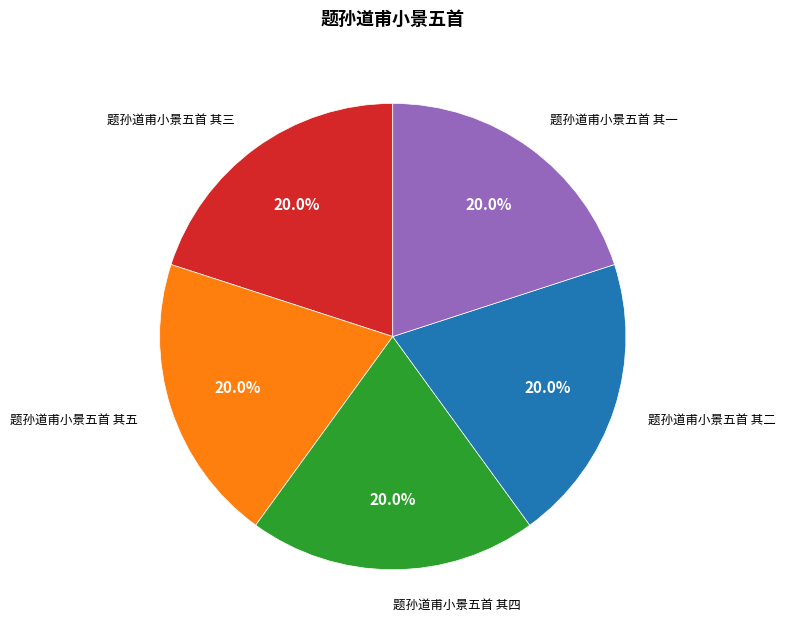

Is there any slice that represents more than half of the pie?

No